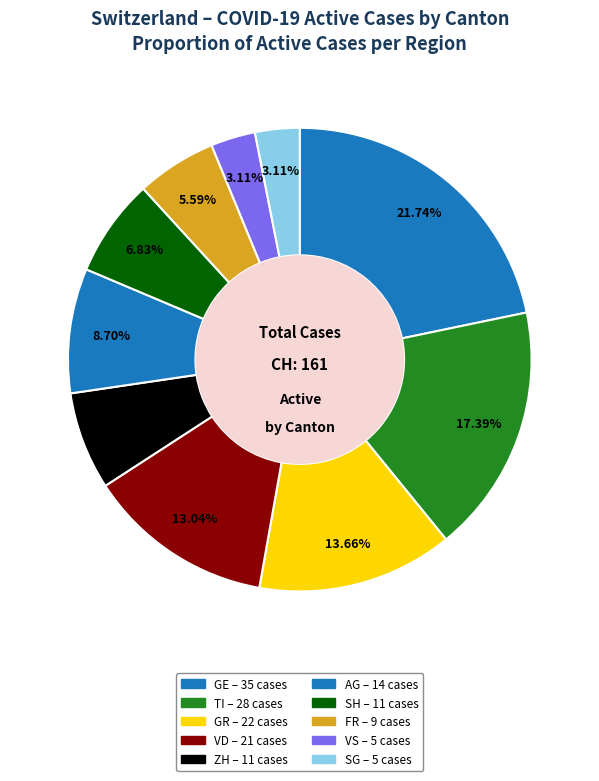

Count the number of slices in the pie.

10